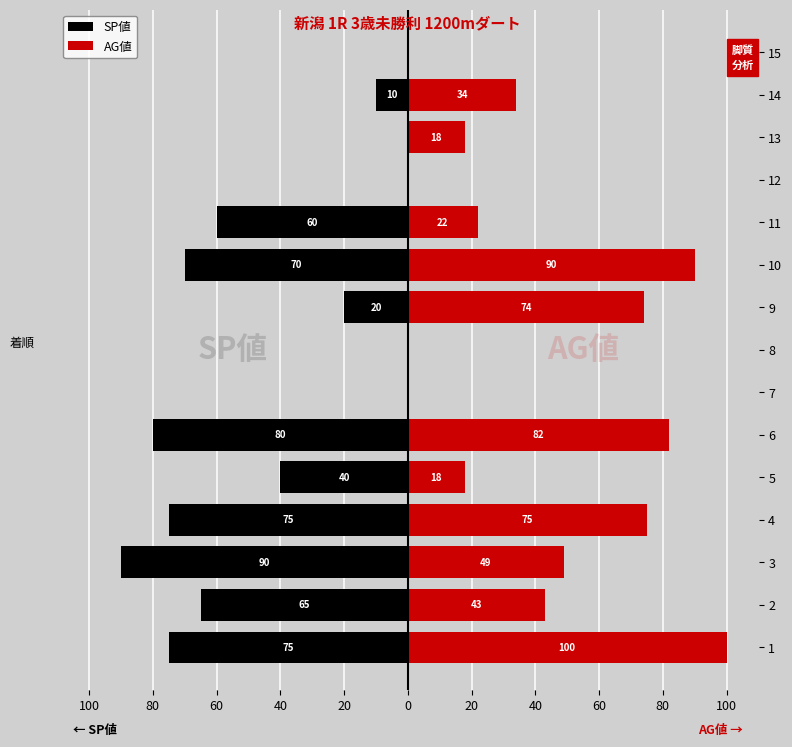

How many values in the SP値 series are below -40?

7